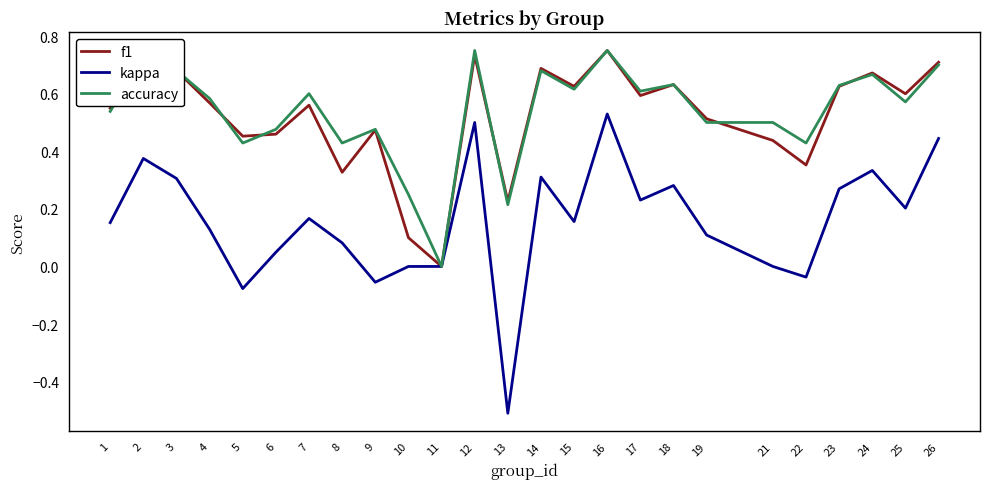

What is the total value across all series at 14?

1.7